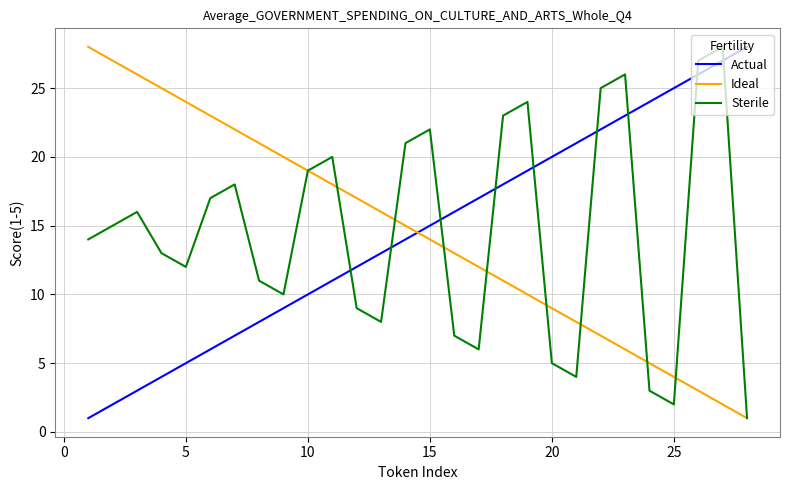

What is the greatest value displayed?

28